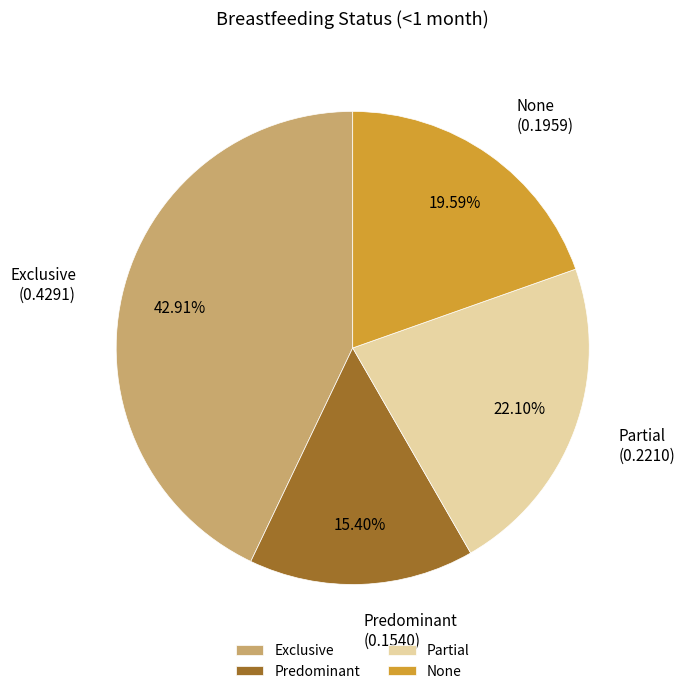

How many slices are in this pie chart?

4